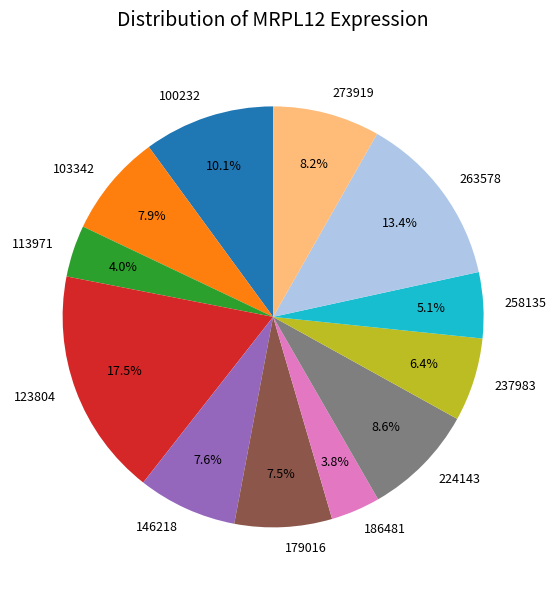

Between 237983 and 123804, which is larger?

123804